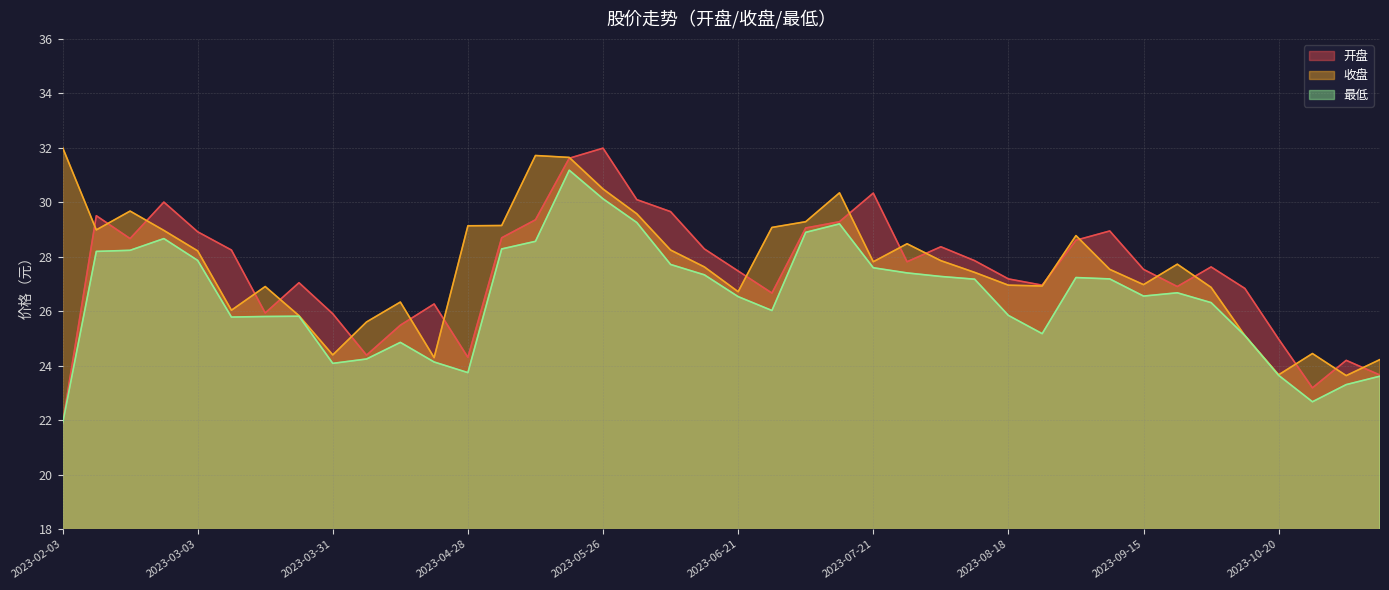

What value does the 最低 series have at 2023-03-31?

24.1